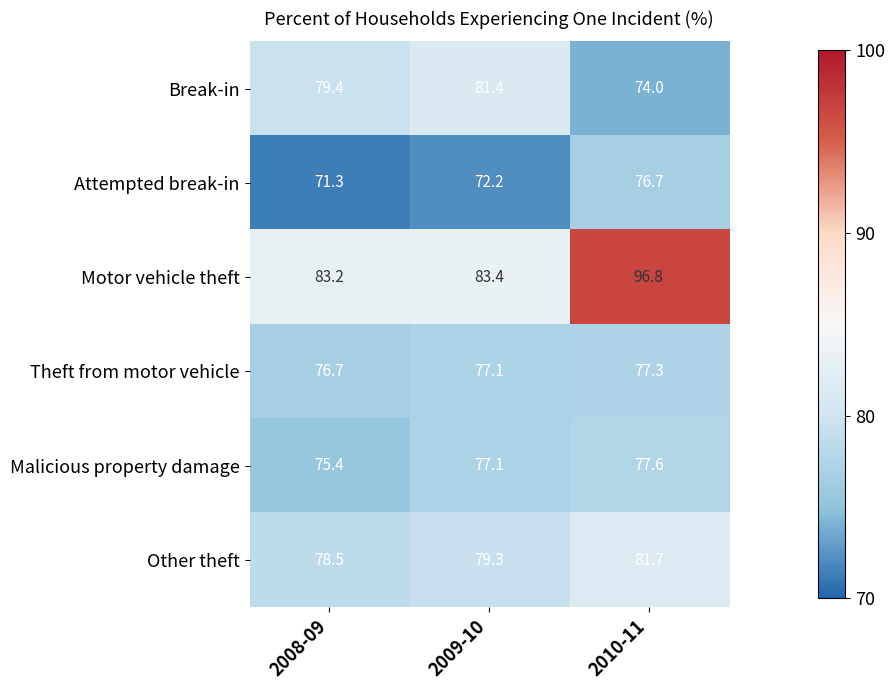

Which label corresponds to the smallest value in the chart?

2008-09